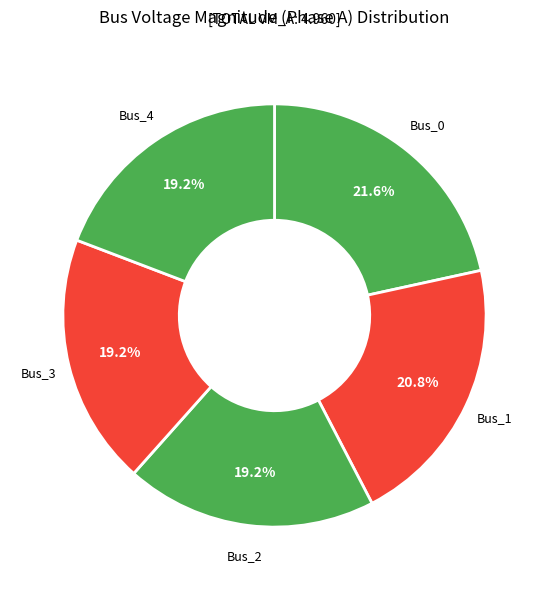

What percentage is NOT represented by Bus_4?

80.8%